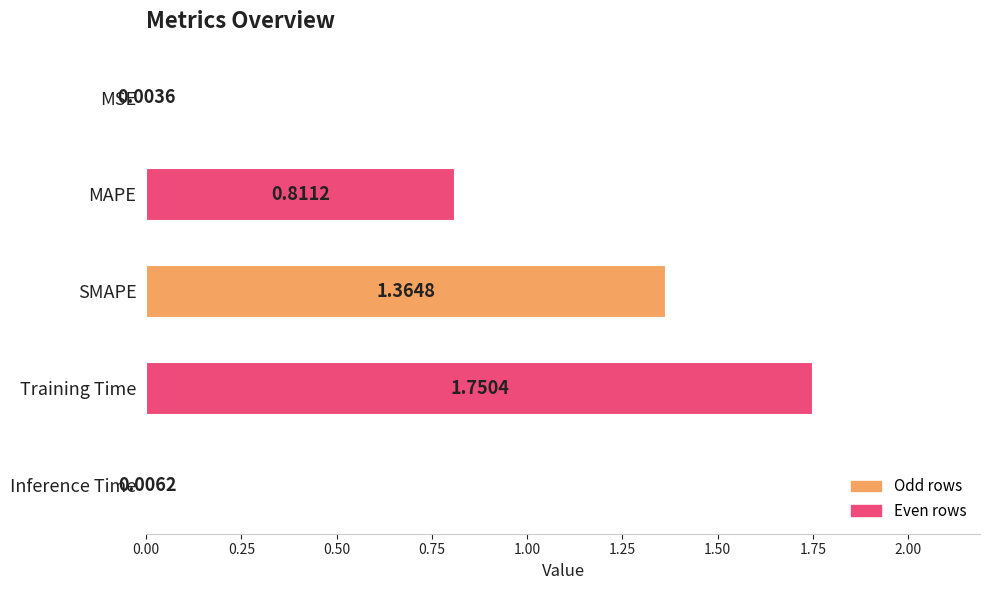

Which category has the highest value across all series?

Training Time